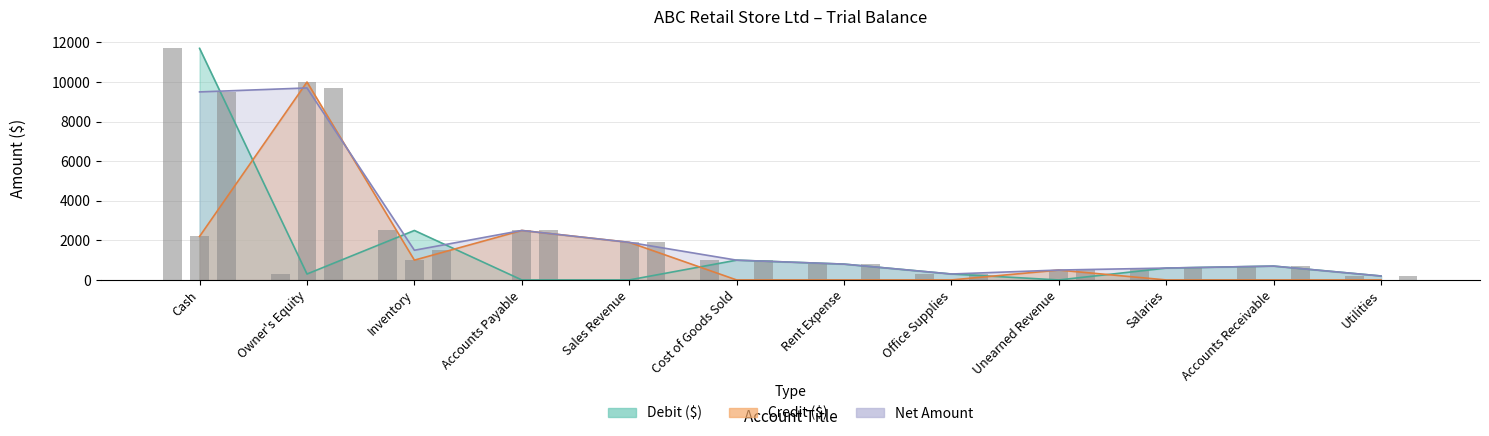

At how many categories does at least one series exceed 12?

12